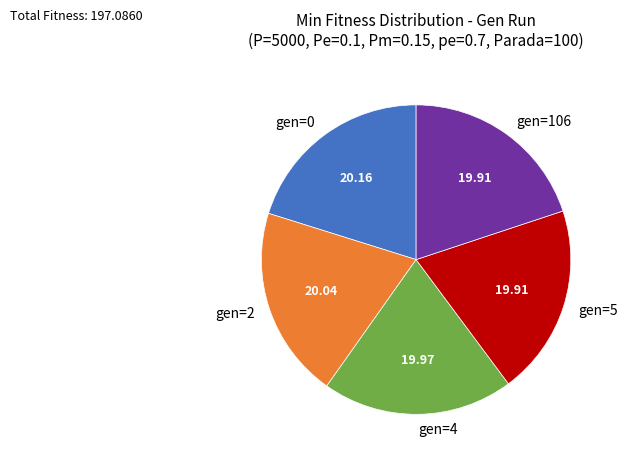

How many segments does this pie chart have?

5